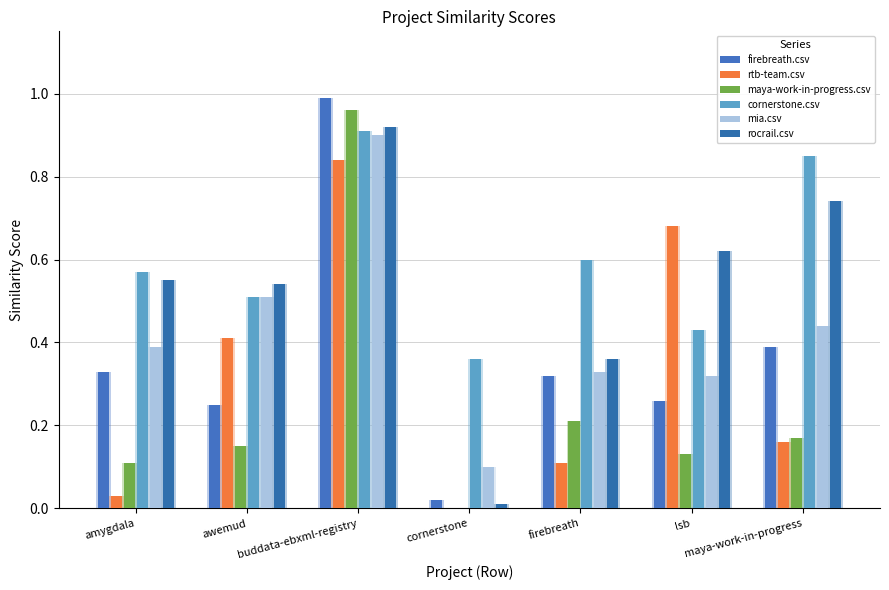

What is the spread (max minus min) of values at awemud?

0.4